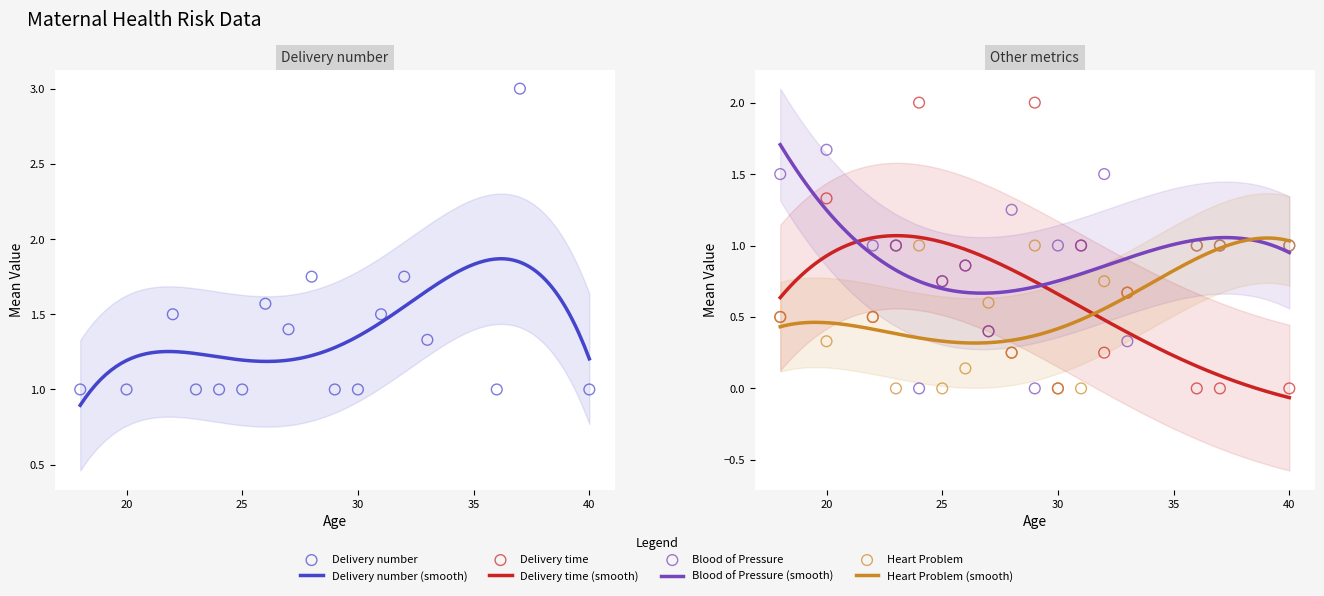

Is the value of Delivery number at 27 greater than the value of Blood of Pressure at 25?

Yes